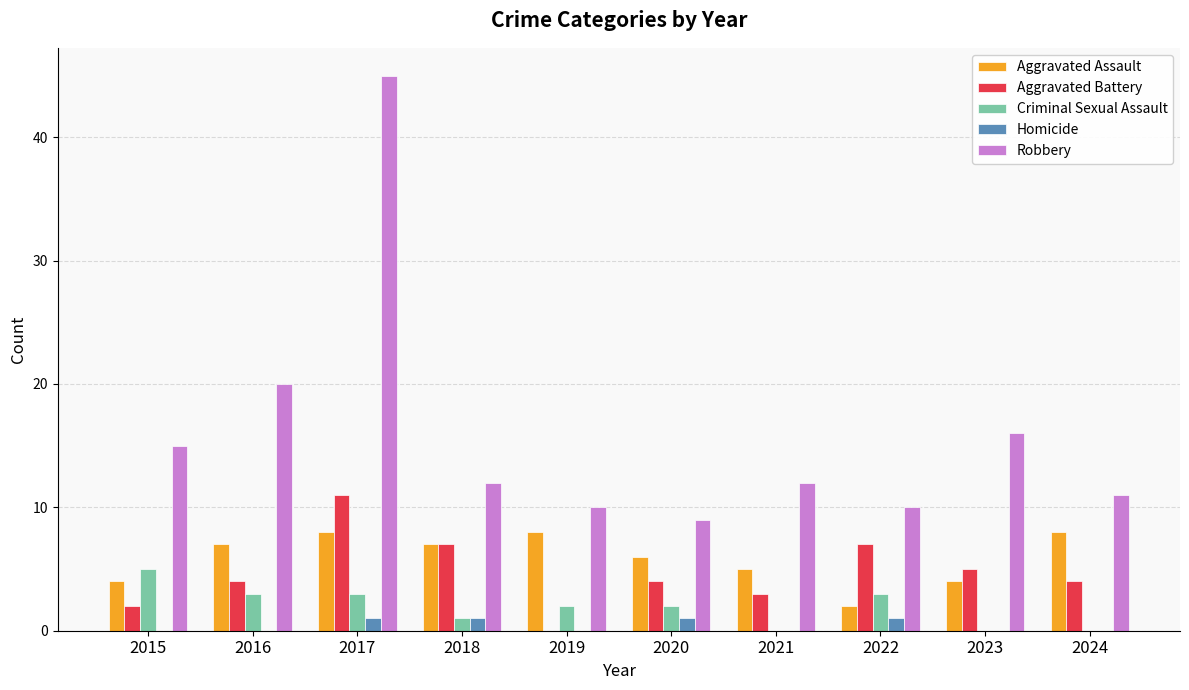

Is it true that Homicide equals 0 at 2015?

True